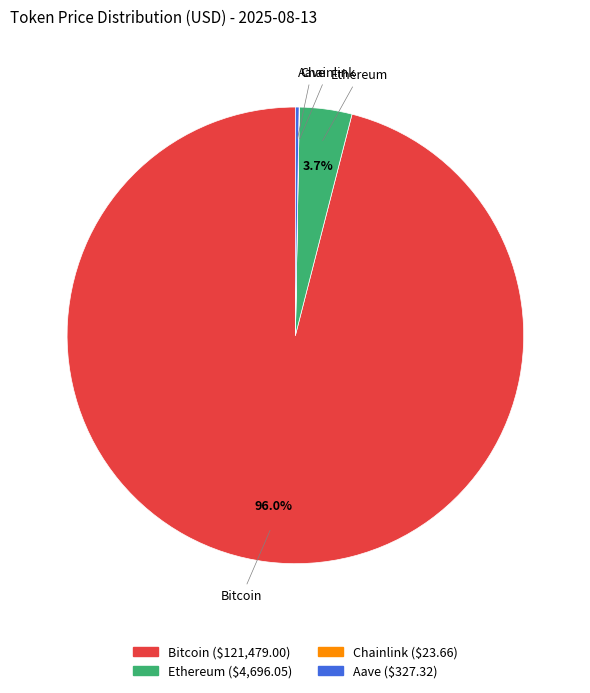

Which slice is the largest?

Bitcoin